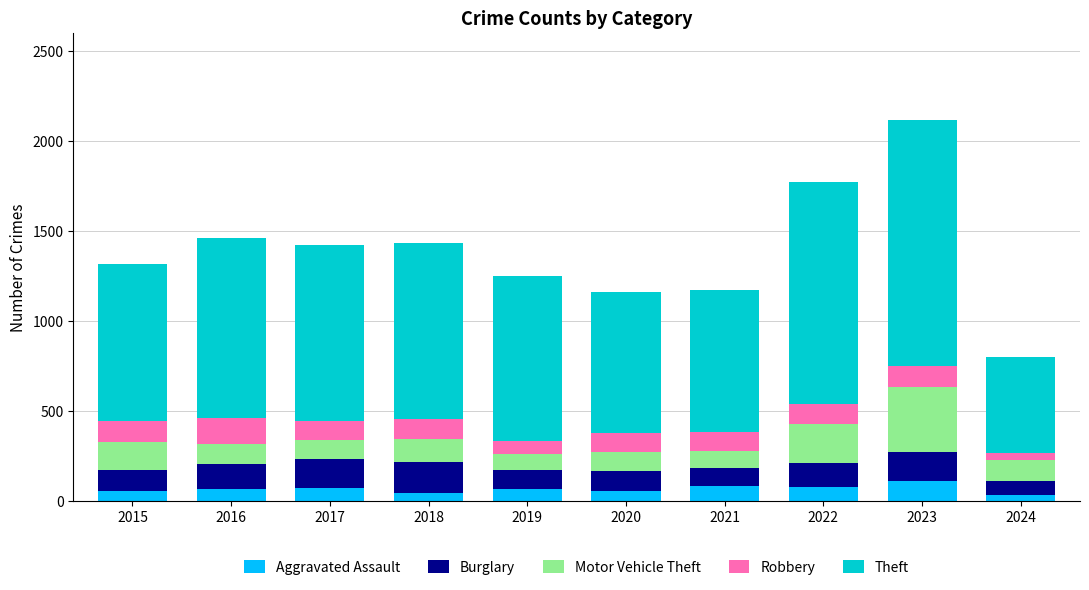

At which category is the sum across all series the highest?

2023